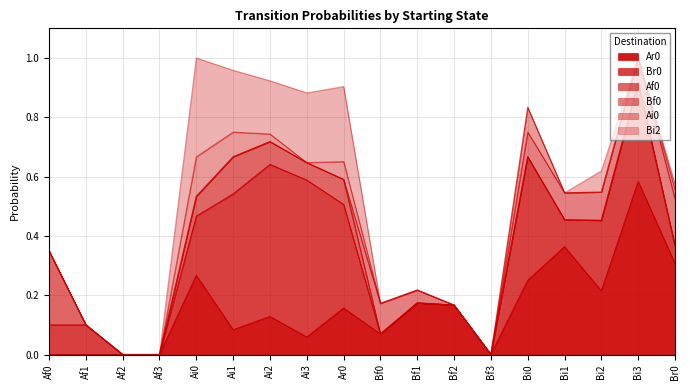

Which series ends up on top after the final intersection of Ar0 and Br0?

Ar0